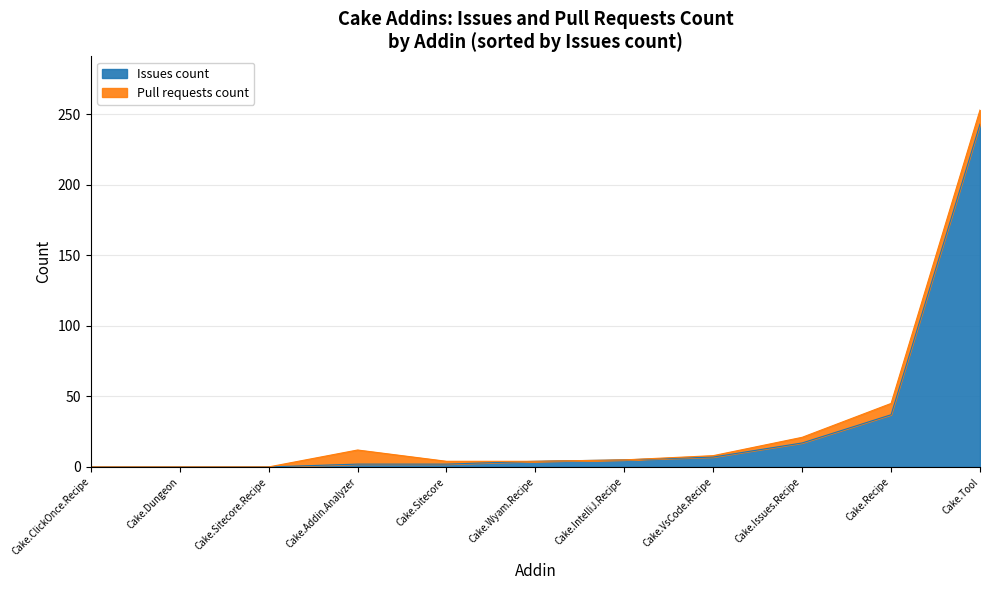

Which series has the widest spread of values?

Issues count